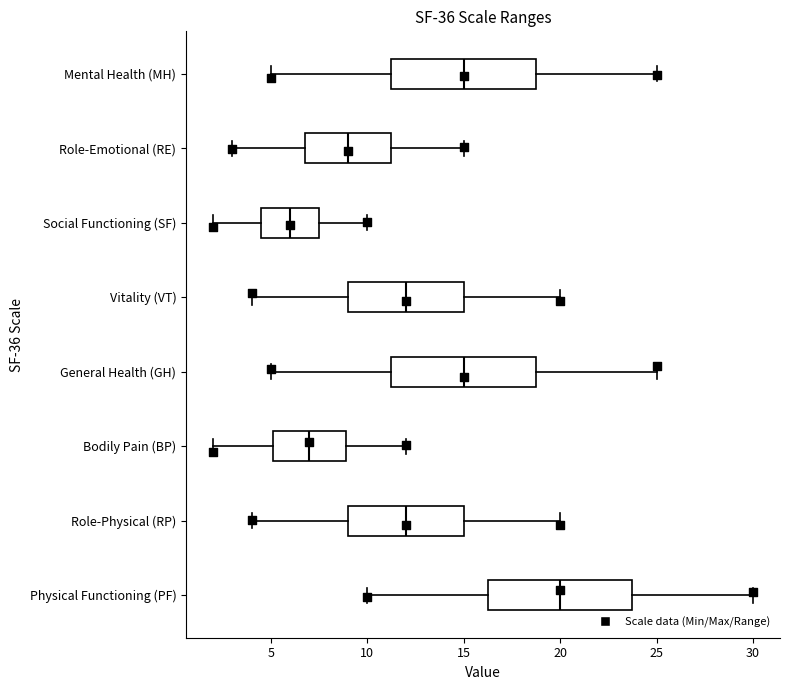

Reading bottom to top, transcribe this box plot: for each box, give where its median line is, the range the box spans, and where its two whiskers end, as read against the x-axis. The values are not printed on the chart, so give them approximately, as read against the axis.

Physical Functioning (PF): median 20.0, box 16.5 to 24.0, whiskers 10.0 to 30.0
Role-Physical (RP): median 12.0, box 9.0 to 15.0, whiskers 4.0 to 20.0
Bodily Pain (BP): median 7.0, box 5.0 to 9.0, whiskers 2.0 to 12.0
General Health (GH): median 15.0, box 11.5 to 19.0, whiskers 5.0 to 25.0
Vitality (VT): median 12.0, box 9.0 to 15.0, whiskers 4.0 to 20.0
Social Functioning (SF): median 6.0, box 4.5 to 7.5, whiskers 2.0 to 10.0
Role-Emotional (RE): median 9.0, box 7.0 to 11.5, whiskers 3.0 to 15.0
Mental Health (MH): median 15.0, box 11.5 to 19.0, whiskers 5.0 to 25.0